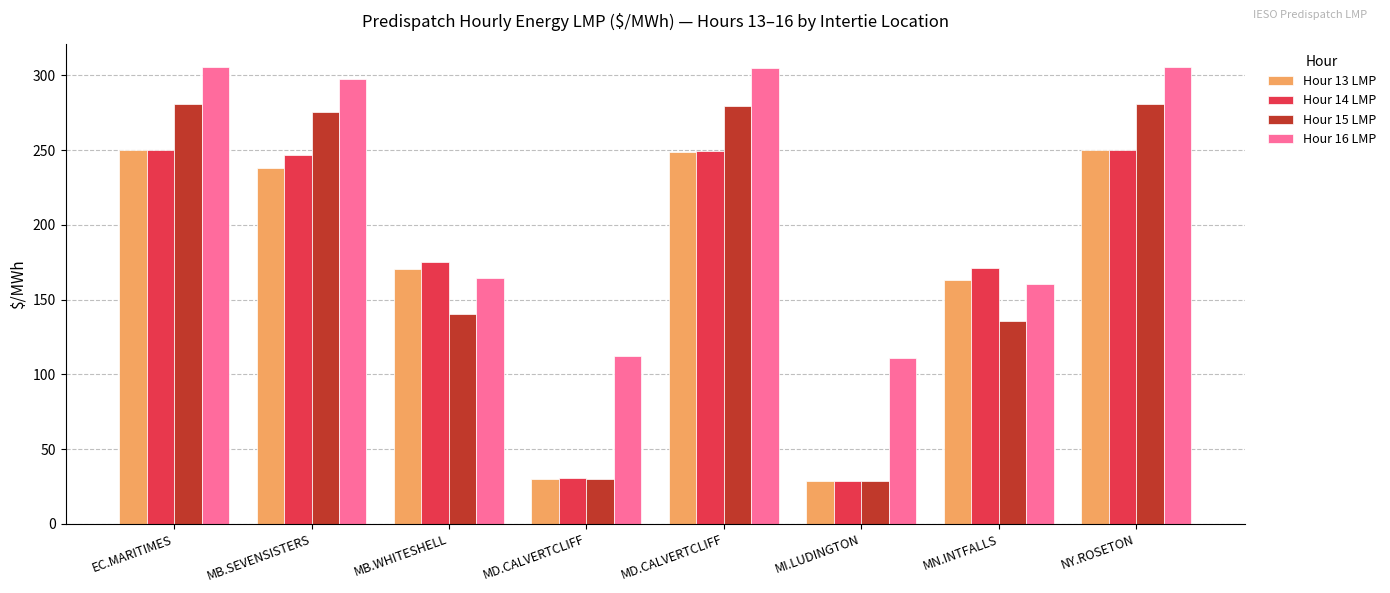

How many values in the Hour 14 LMP series exceed 246?

4